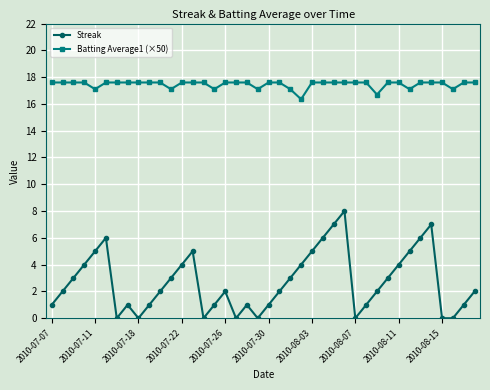

At how many categories does at least one series exceed 15?

40